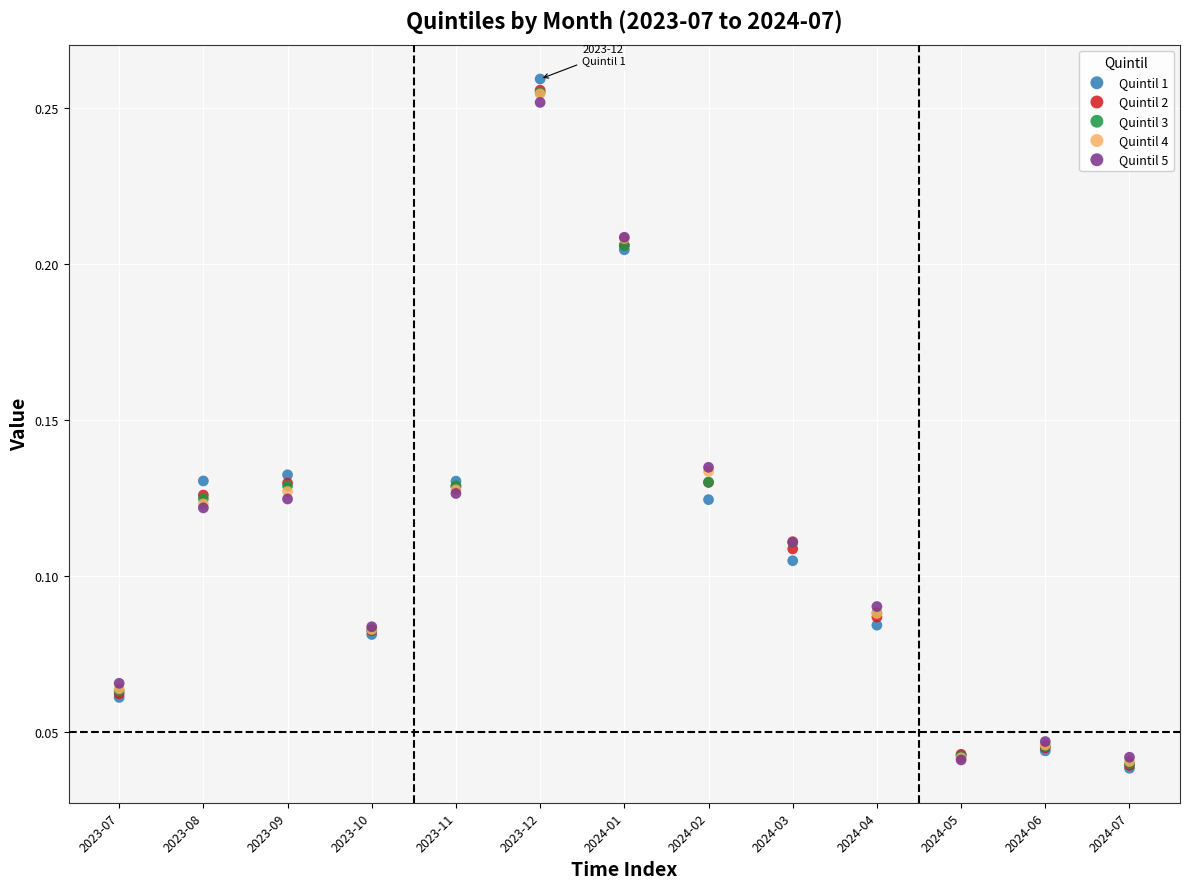

What are all the series names shown in the legend?

Quintil 1, Quintil 2, Quintil 3, Quintil 4, Quintil 5